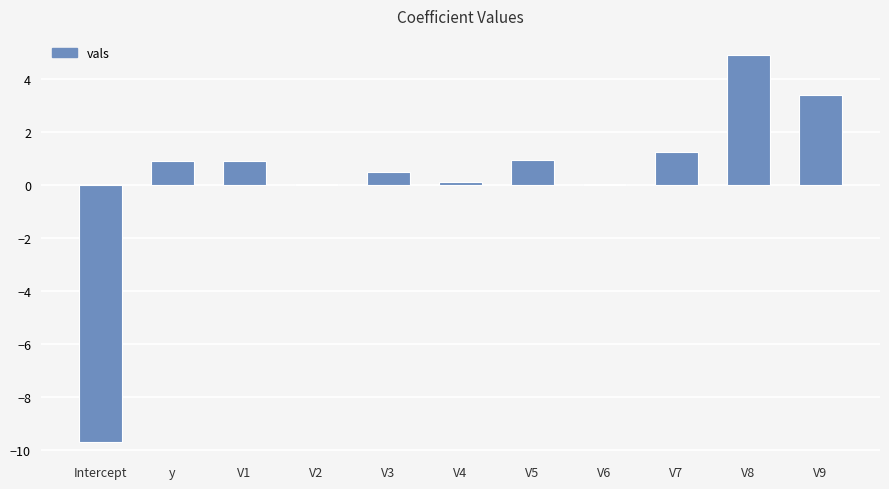

What is the maximum value shown in the chart?

4.9